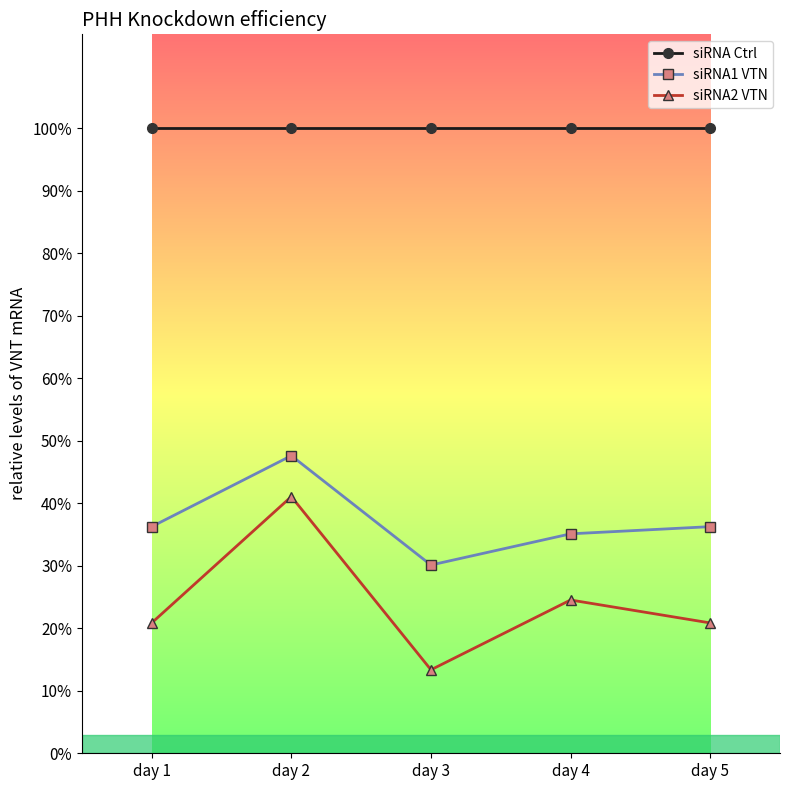

True or false: siRNA Ctrl and siRNA2 VTN cross at least once.

False